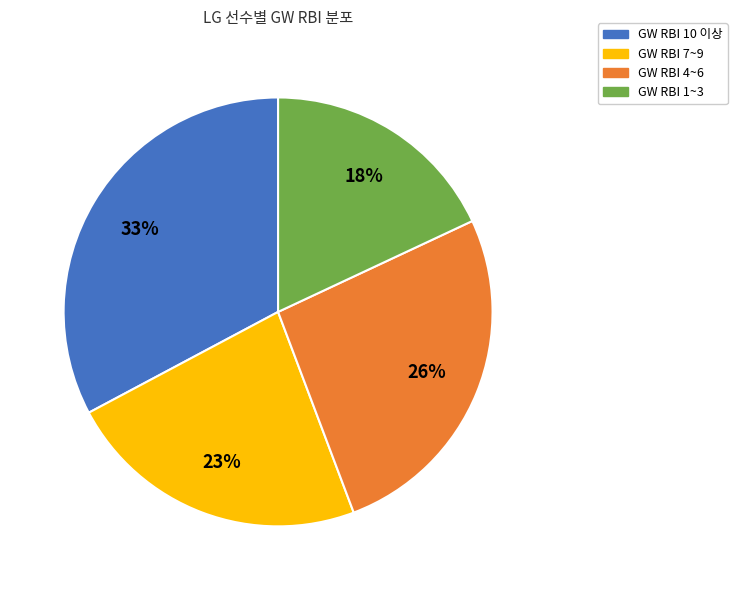

Is the sum of GW RBI 7~9 and GW RBI 1~3 greater than half?

No